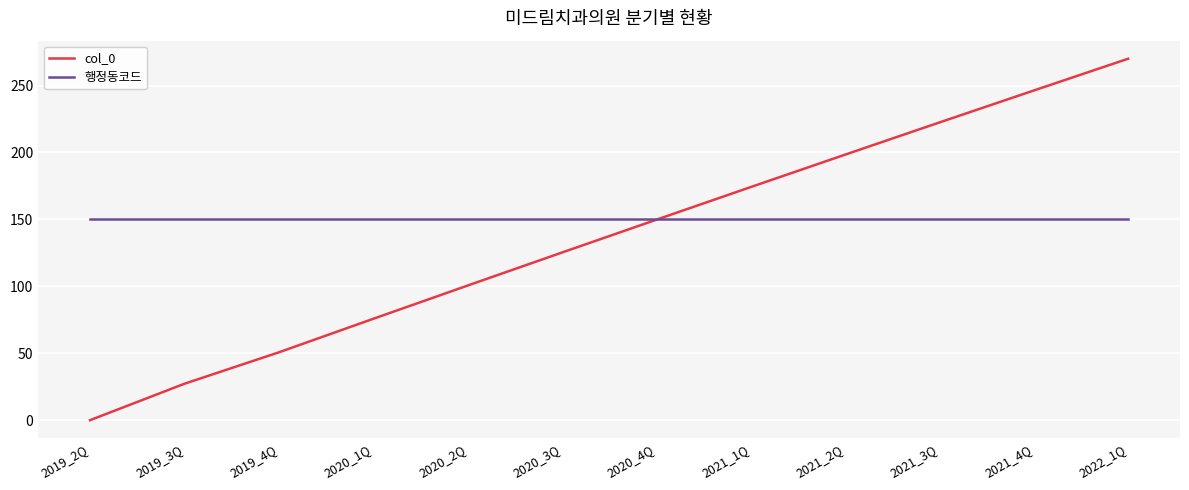

At which label does col_0 reach its minimum?

2019_2Q